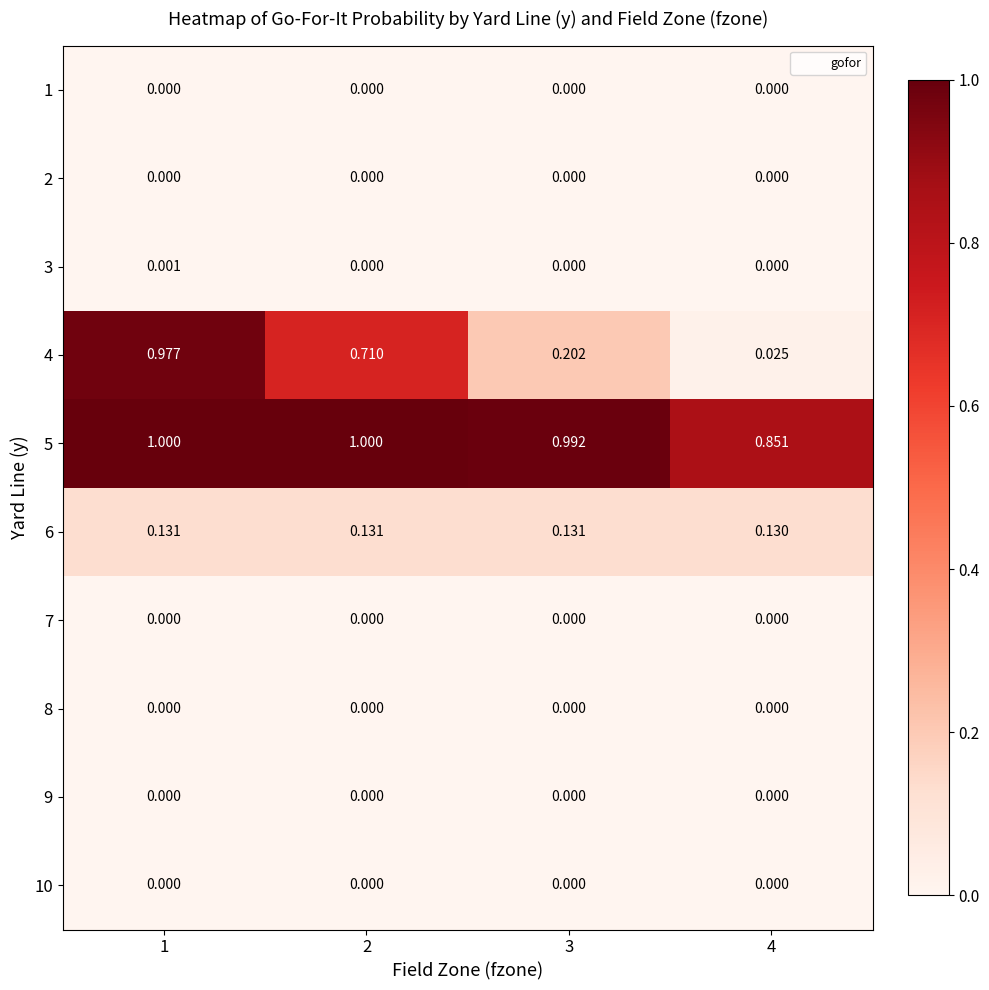

Reading left to right, extract all data points from this chart.

1: 1=0.0	2=0.0	3=0.0	4=0.0
2: 1=0.0	2=0.0	3=0.0	4=0.0
3: 1=0.0	2=0.0	3=0.0	4=0.0
4: 1=1.0	2=0.7	3=0.2	4=0.0
5: 1=1.0	2=1.0	3=1.0	4=0.9
6: 1=0.1	2=0.1	3=0.1	4=0.1
7: 1=0.0	2=0.0	3=0.0	4=0.0
8: 1=0.0	2=0.0	3=0.0	4=0.0
9: 1=0.0	2=0.0	3=0.0	4=0.0
10: 1=0.0	2=0.0	3=0.0	4=0.0